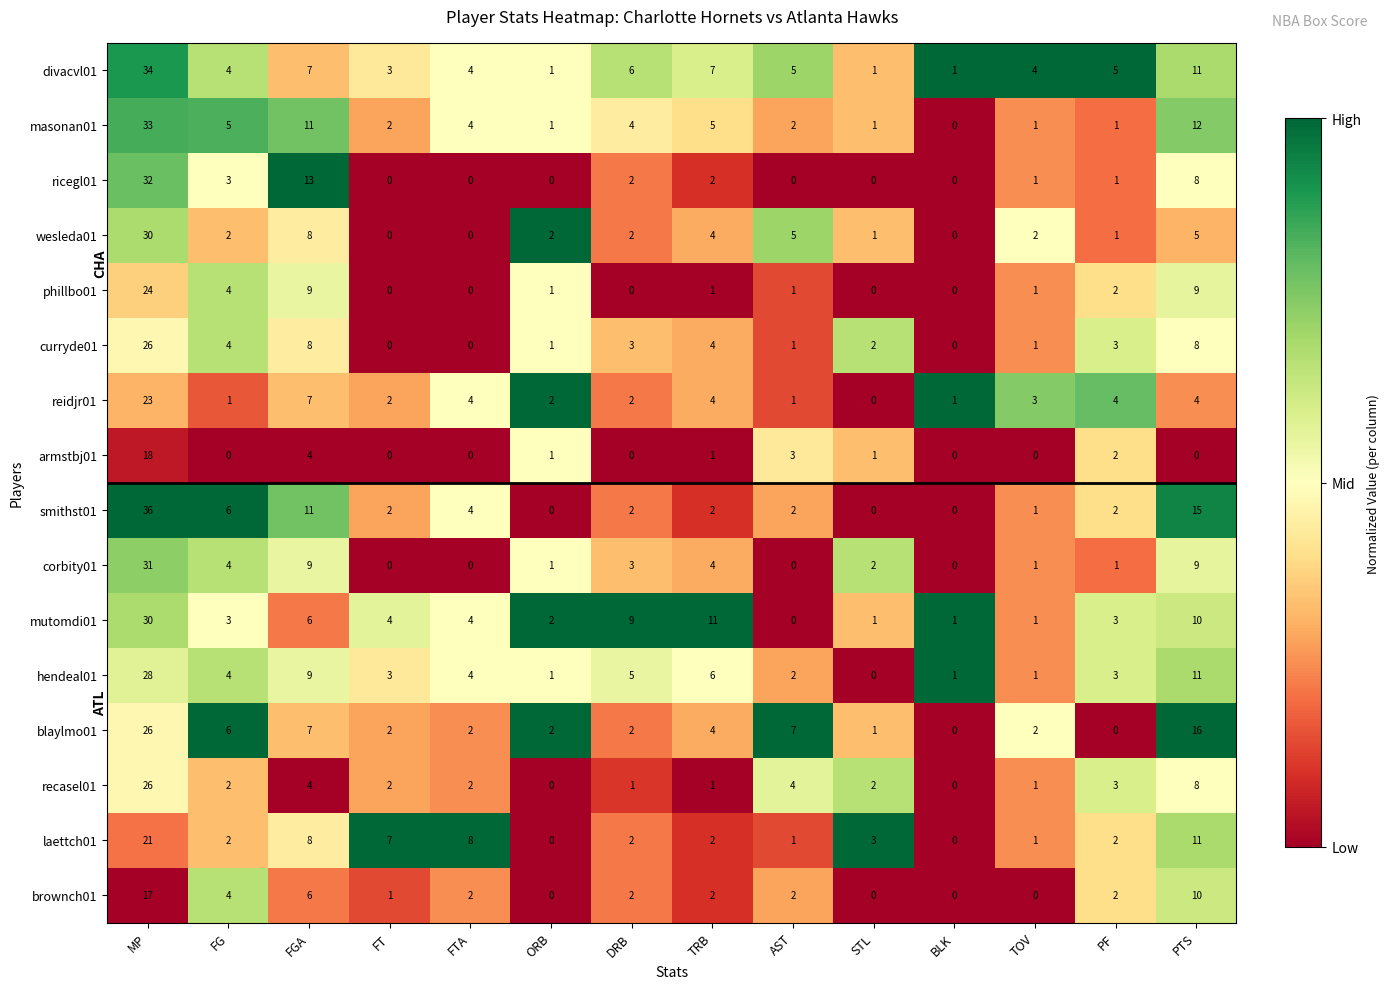

What value does the ricegl01 series have at MP, to the nearest 10?

30